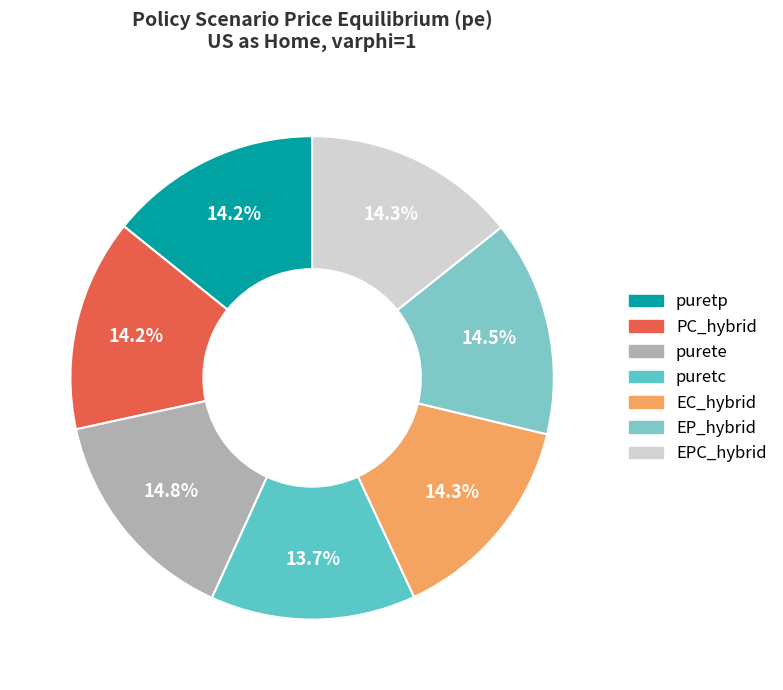

True or false: EPC_hybrid accounts for 9% of the total.

False